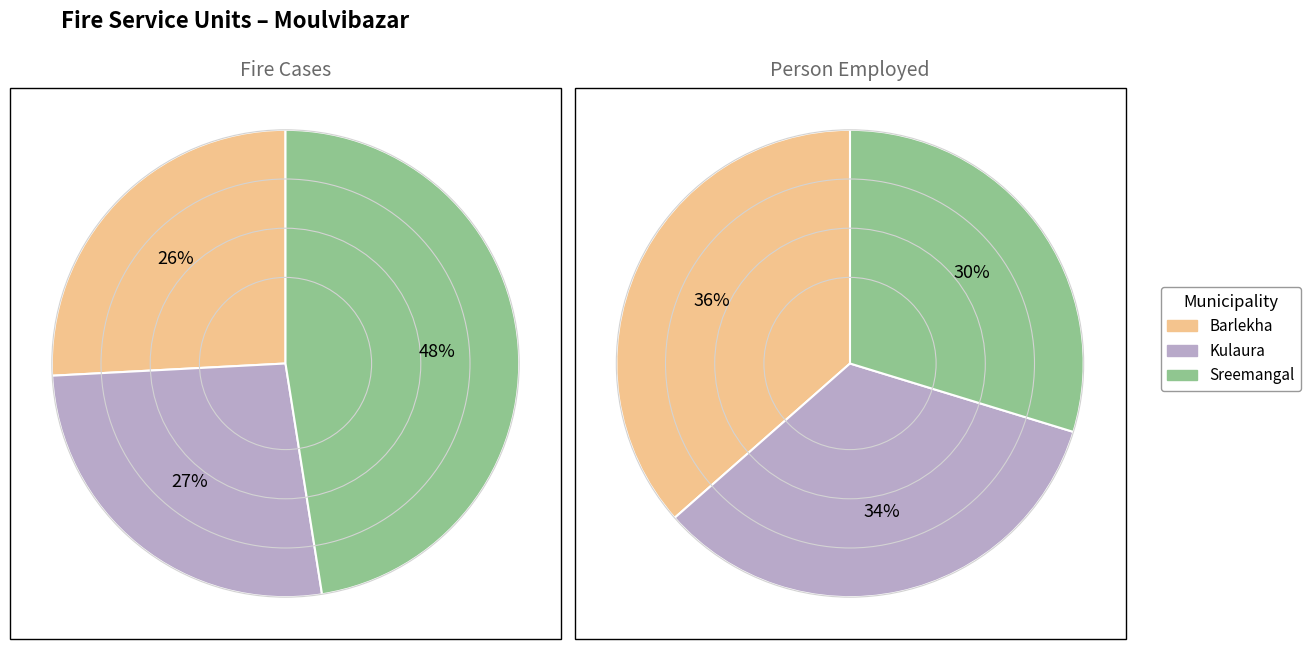

How many segments does this pie chart have?

3